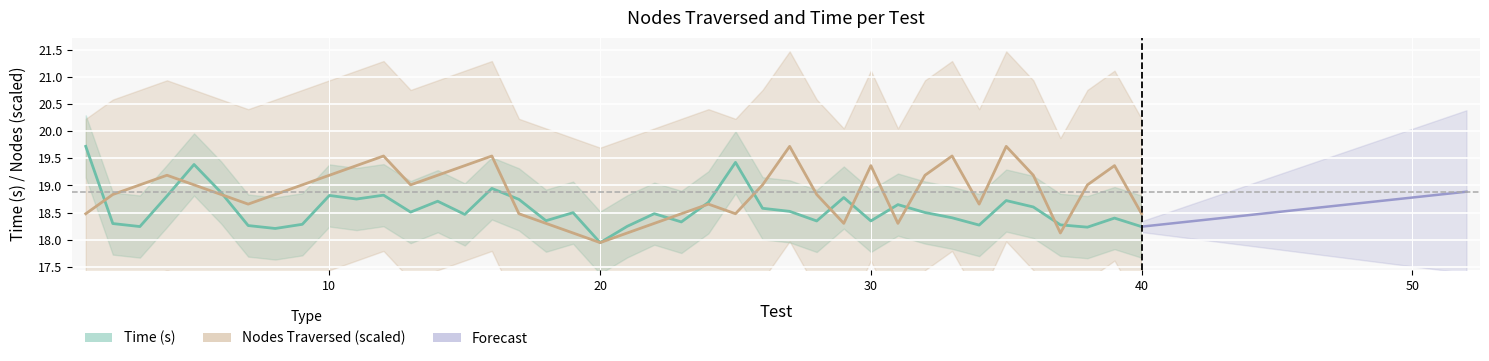

At which category is the sum across all series the highest?

16